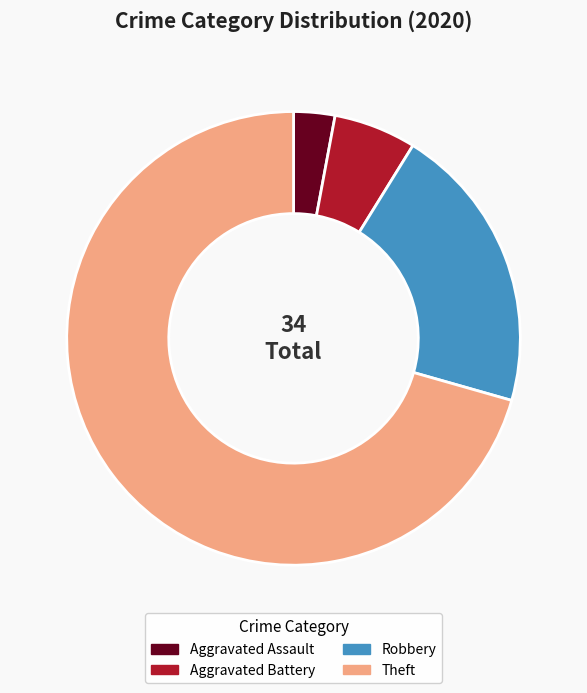

Is it true that Theft is 64% of the pie?

False